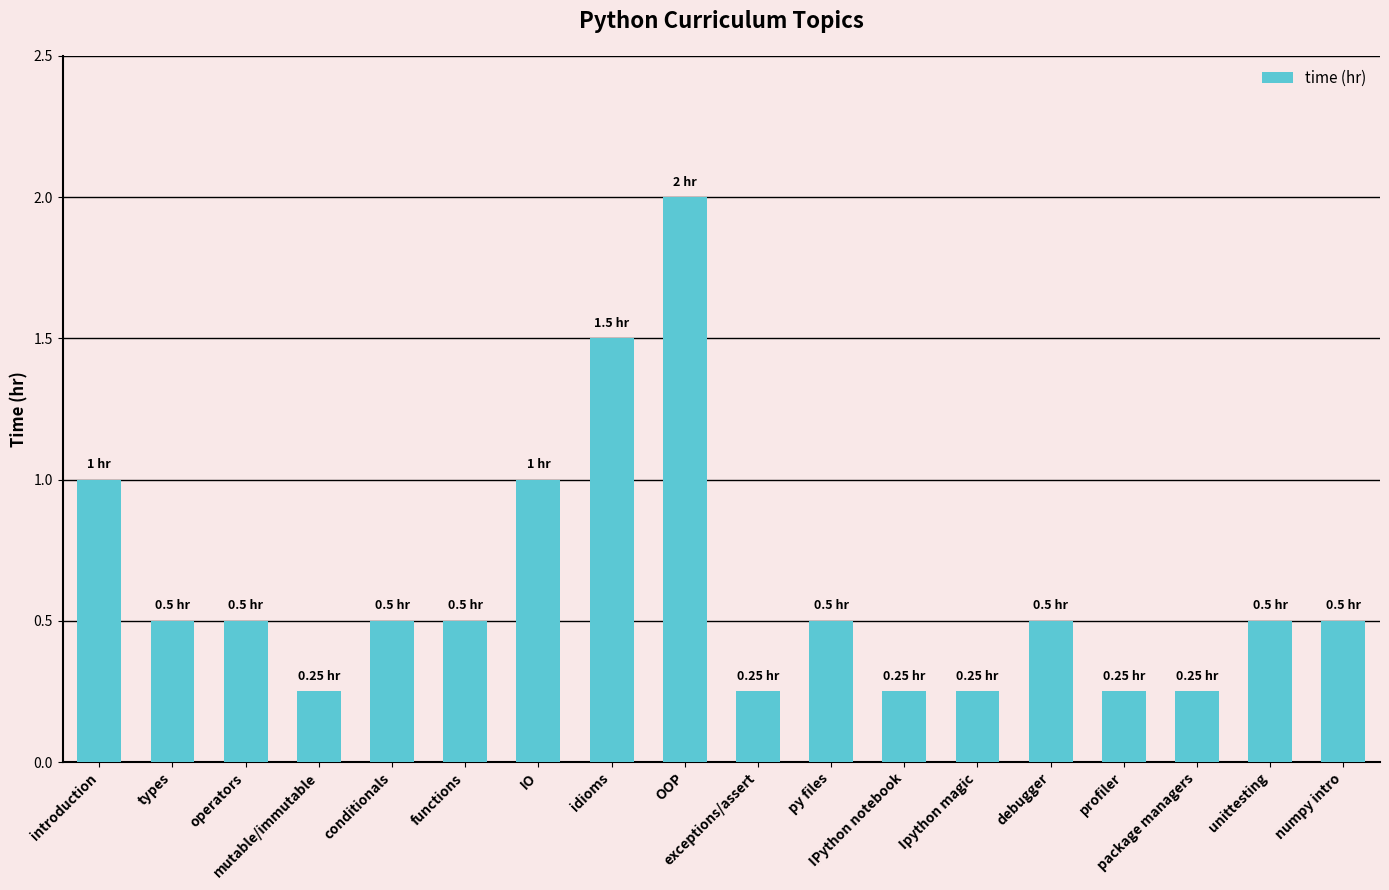

Count the values in the range 0 to 1.

16